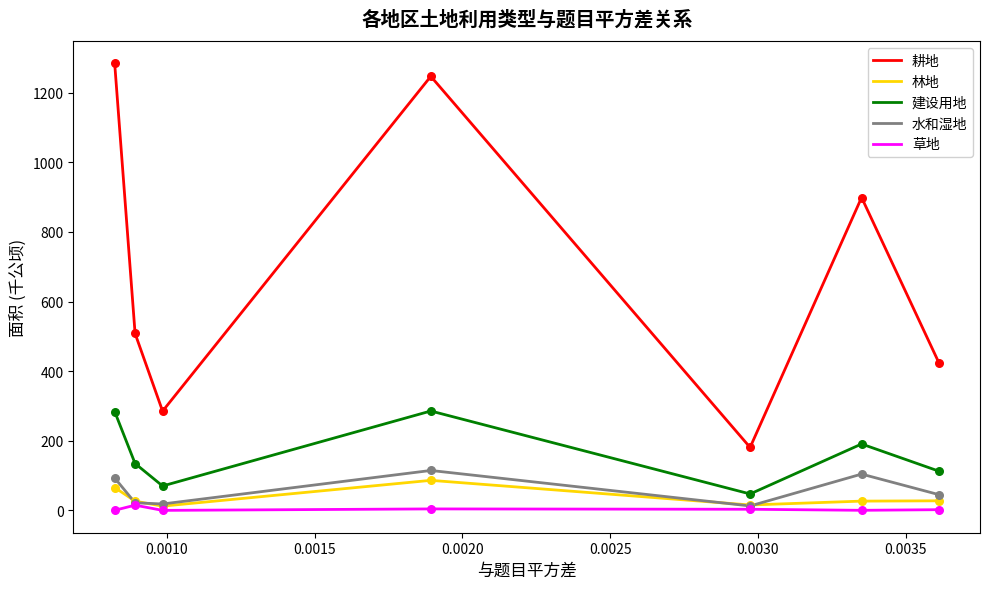

Which series has the widest spread of values?

耕地